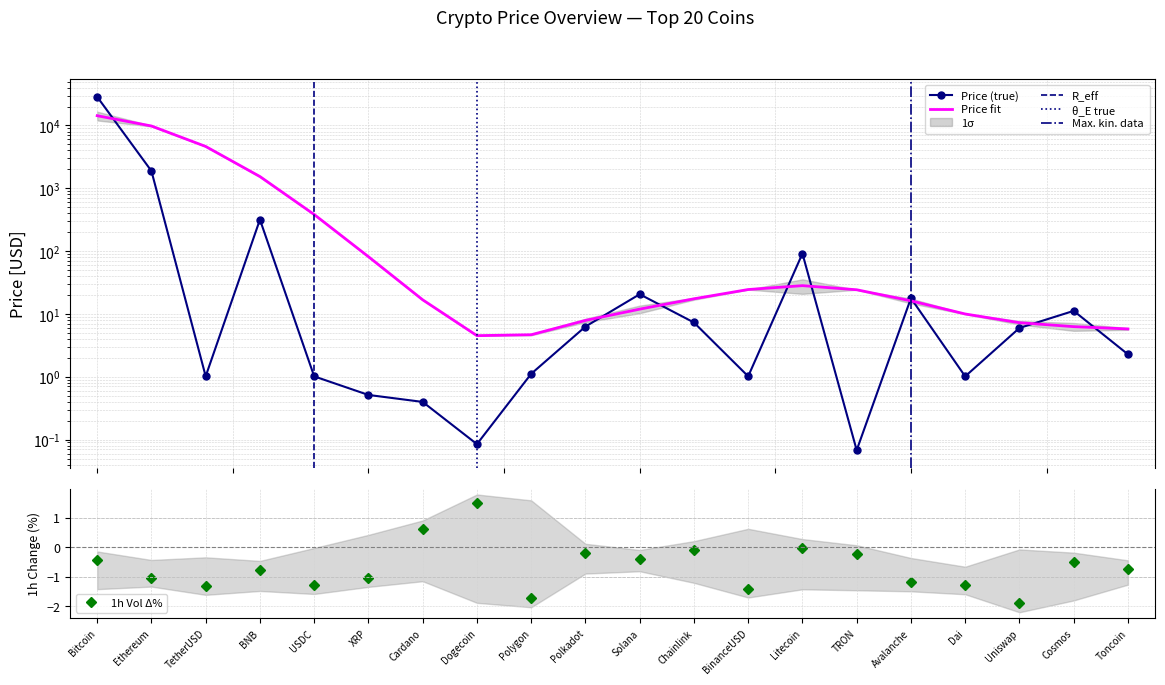

What is the maximum value for Volume_pct?

1.5